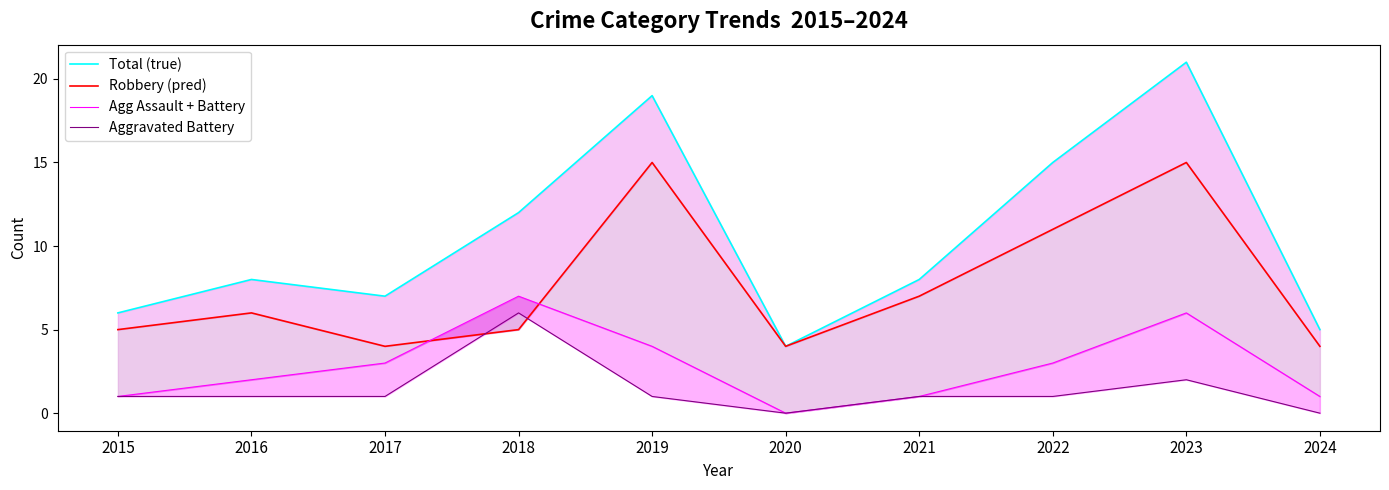

How many lines are shown in the chart?

4